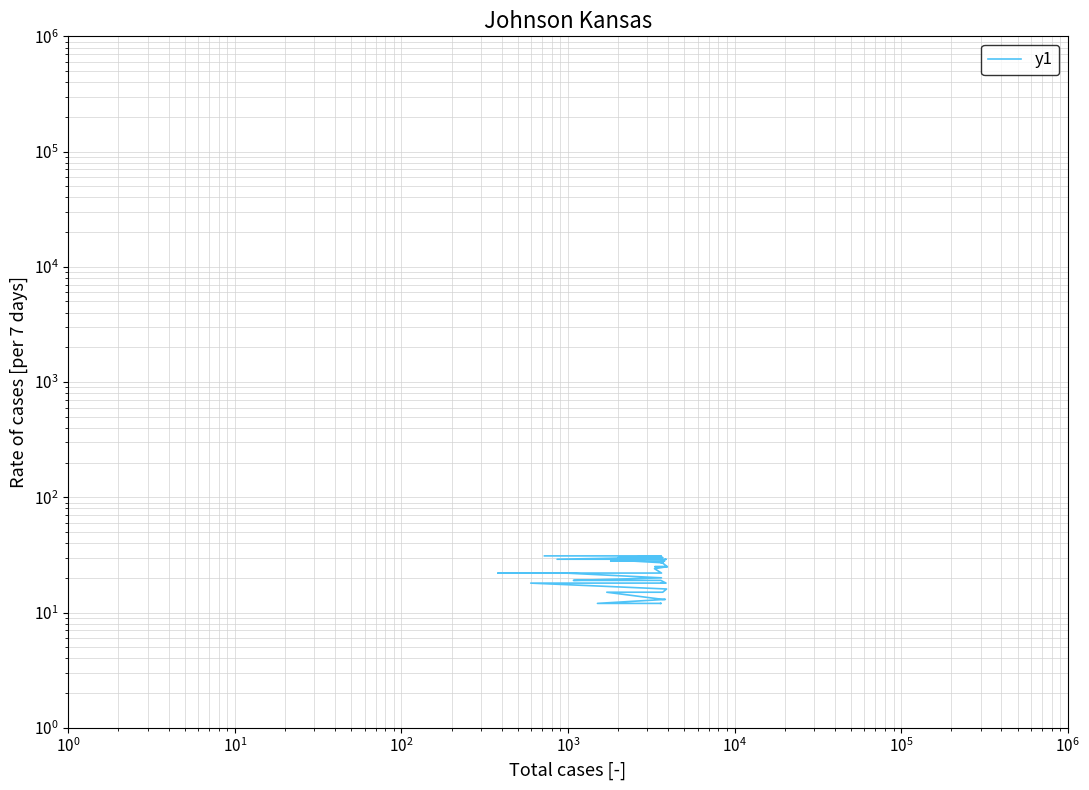

True or false: there are more than 0 points higher than both neighbors.

False